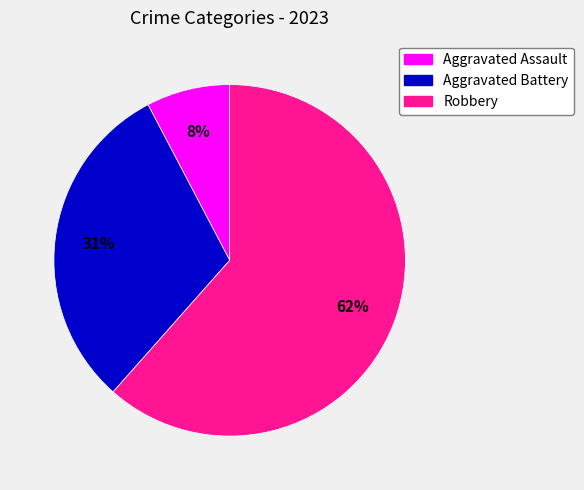

Between Aggravated Battery and Robbery, which is larger?

Robbery